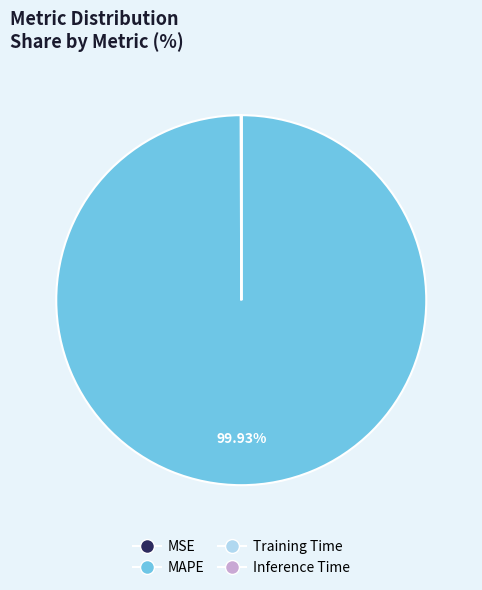

What is the largest slice in the pie chart?

MAPE